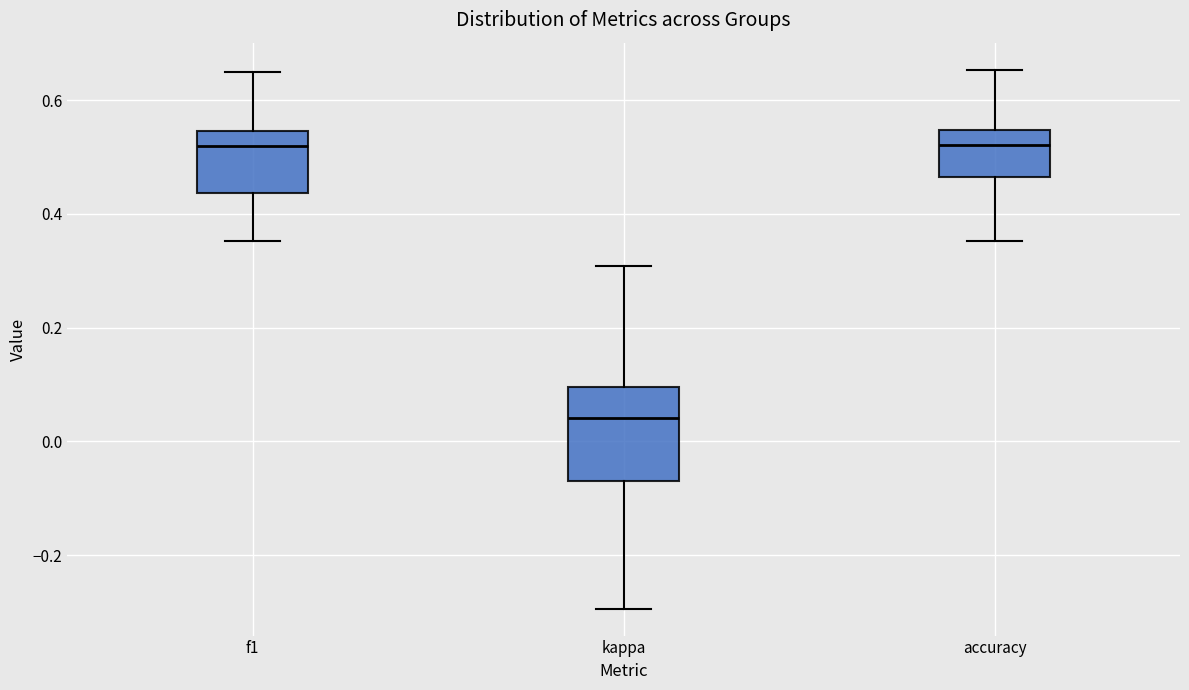

Where does the upper whisker of the box for kappa end on the y-axis? The values are not printed on the chart, so give them approximately, as read against the axis.

0.30